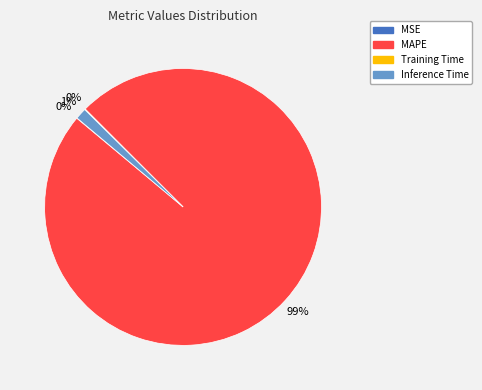

Is MAPE the majority of the pie?

Yes